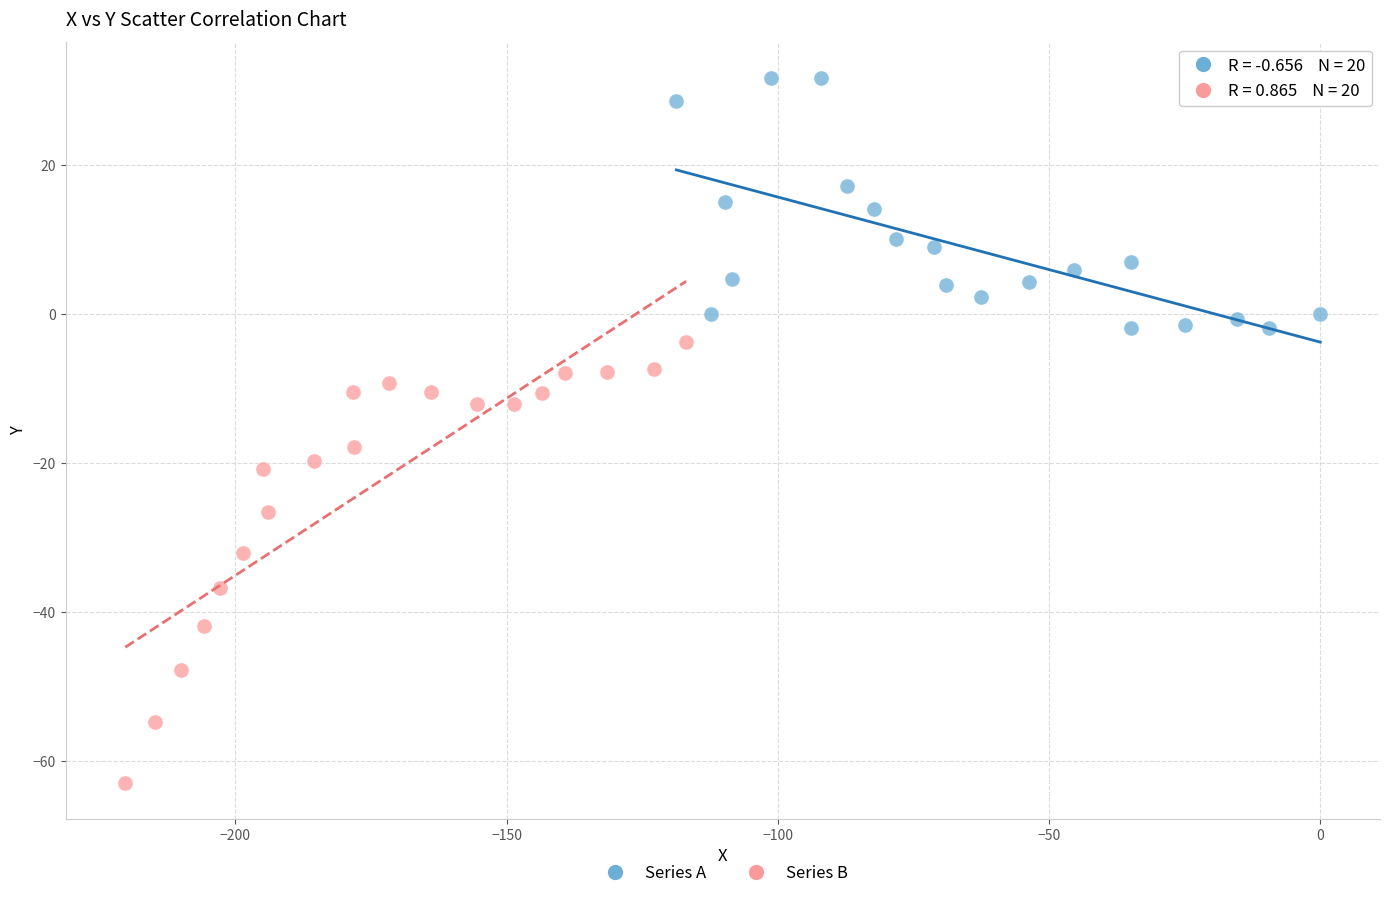

Which series contains the lowest Y value?

Series B